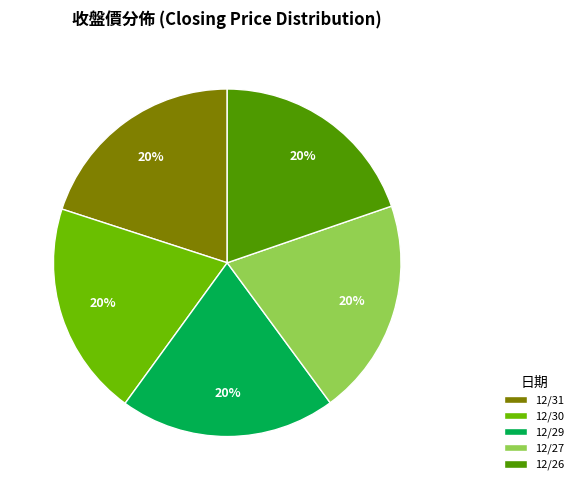

Do 12/26 and 12/27 together represent more than half of the pie?

No